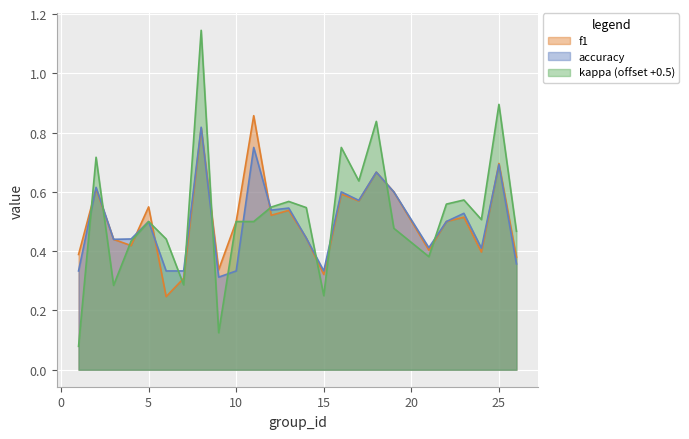

Between which two adjacent categories do accuracy and f1 first intersect?

1 and 2